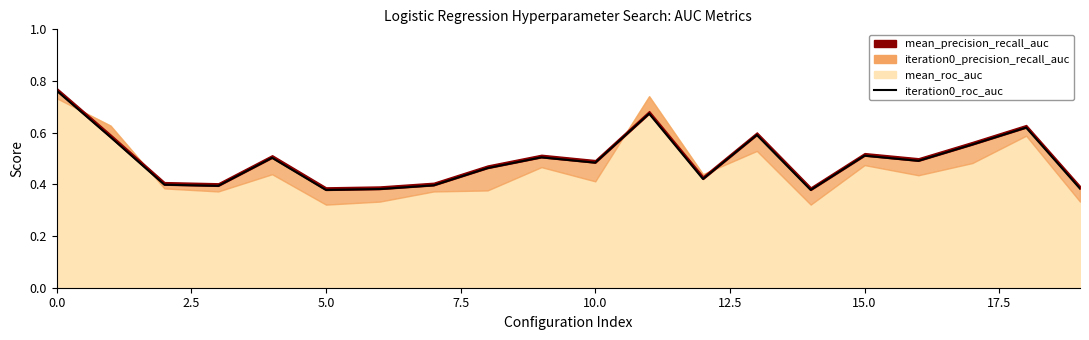

How many values are between 0 and 1?

20